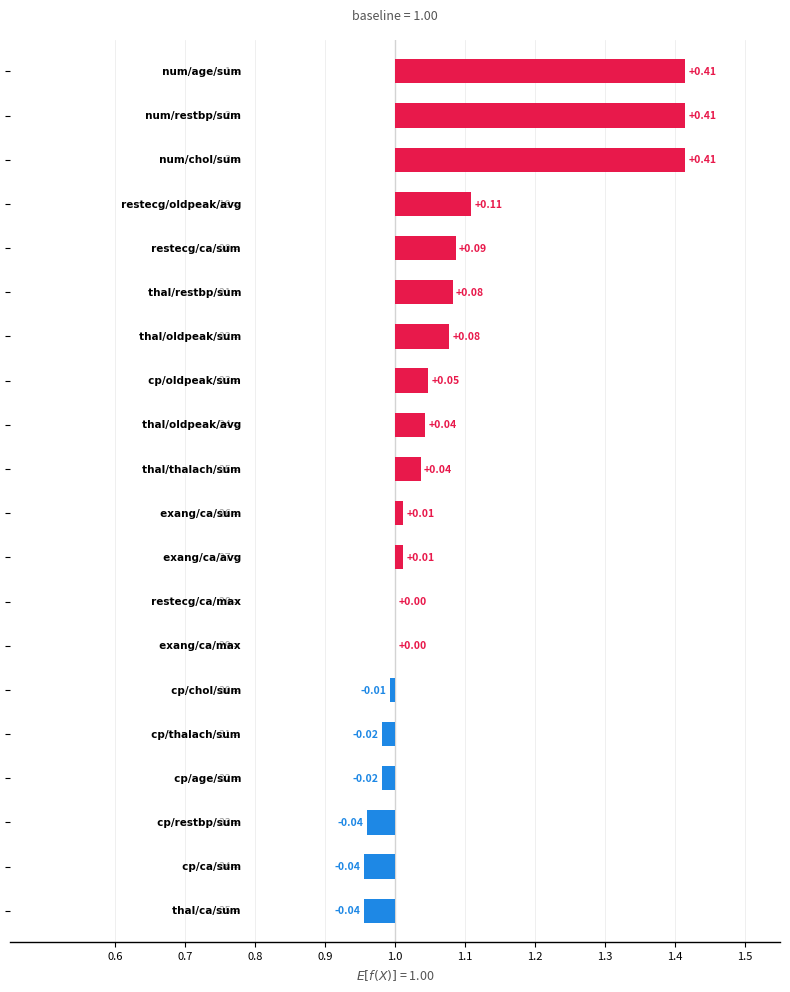

What is the change in value from 10 to 18?

-0.1